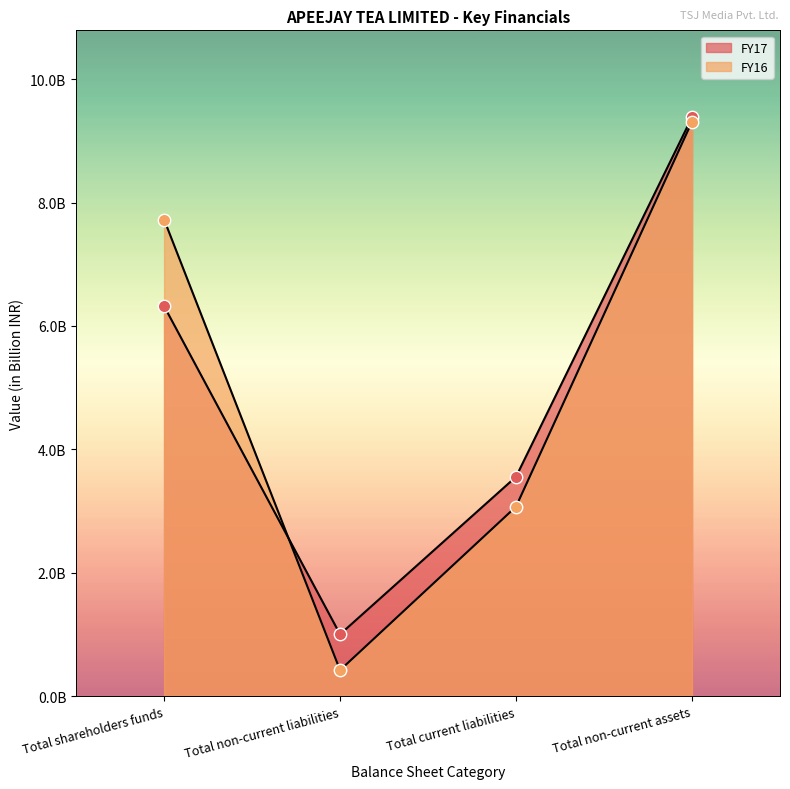

At which category is the sum across all series the highest?

Total non-current assets